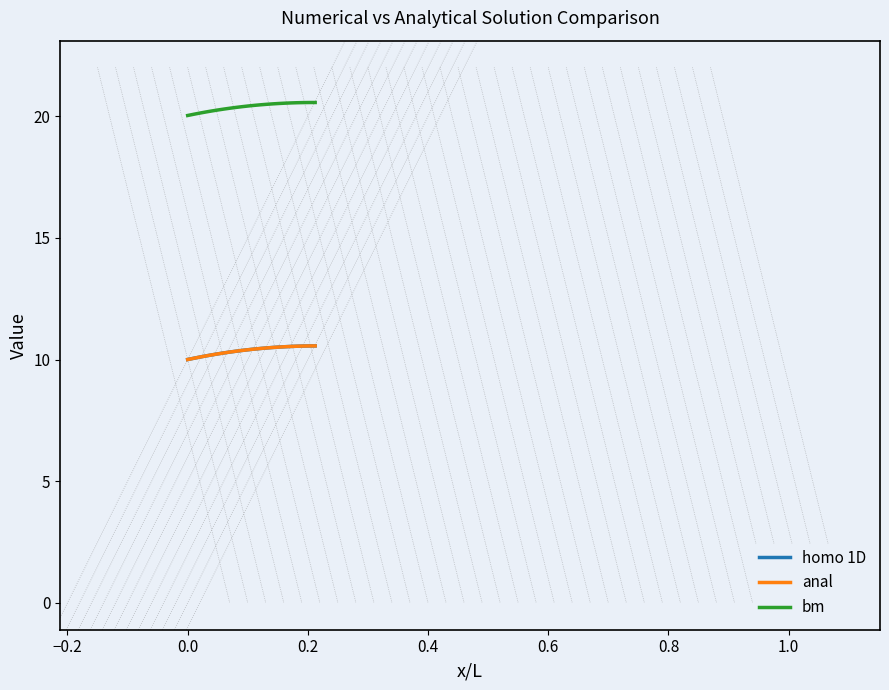

Which series has the largest total across all categories?

bm